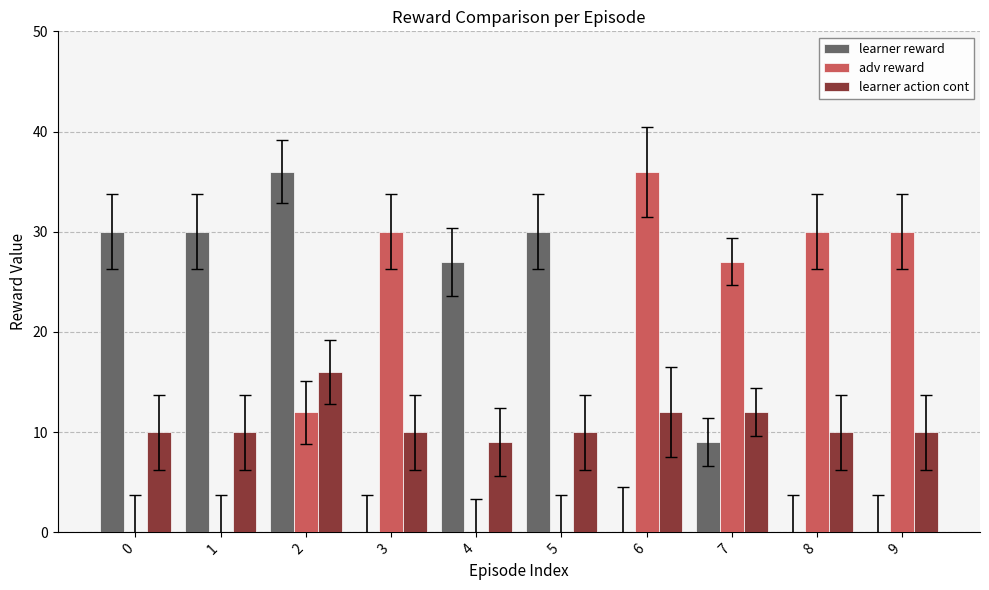

What is the total value across all series at 6?

48